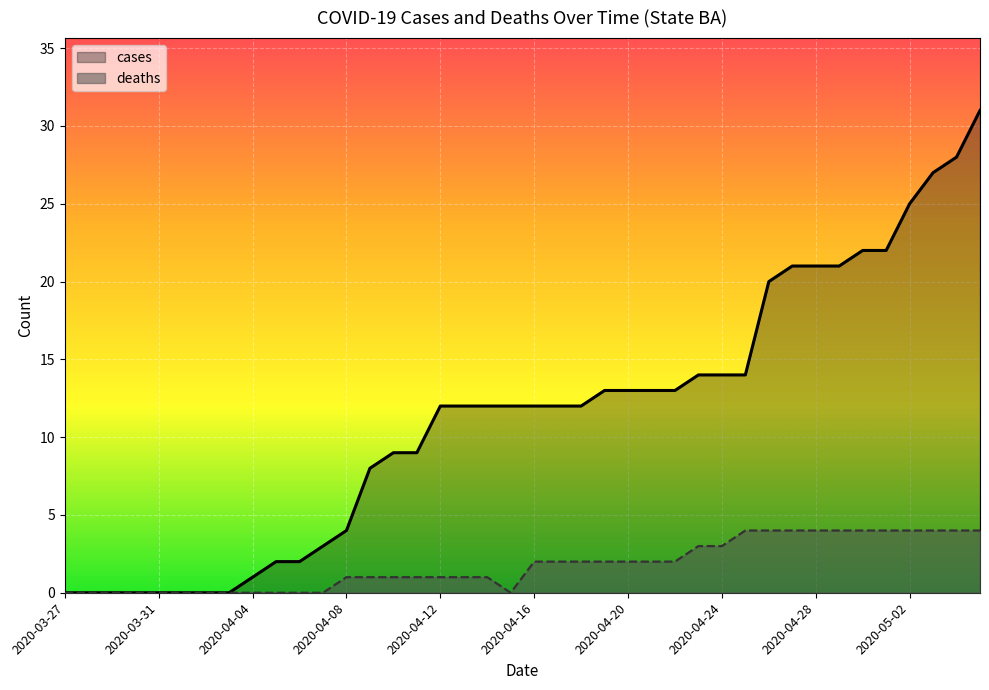

The cases series shows 4 at 2020-04-08. True or false?

True